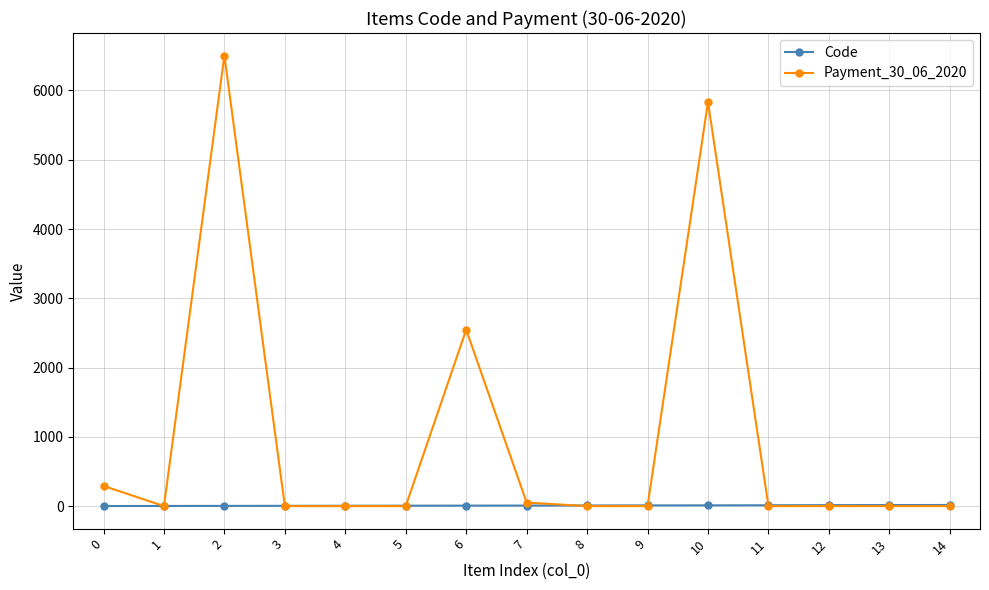

The Payment_30_06_2020 series shows 5833.0 at 10. True or false?

True